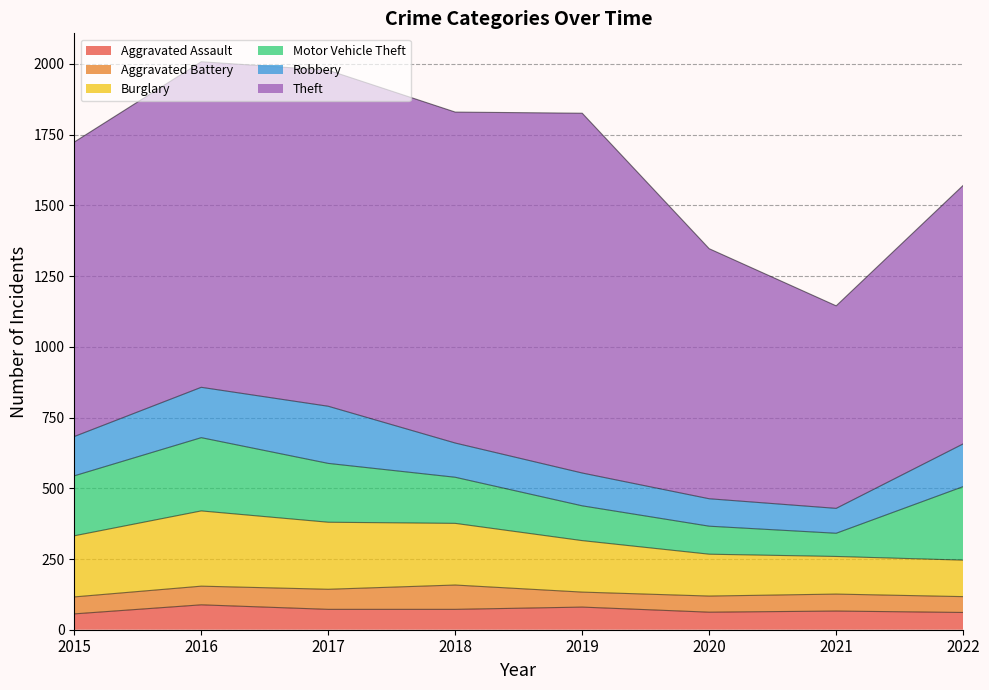

What are all the series names shown in the legend?

Aggravated Assault, Aggravated Battery, Burglary, Motor Vehicle Theft, Robbery, Theft